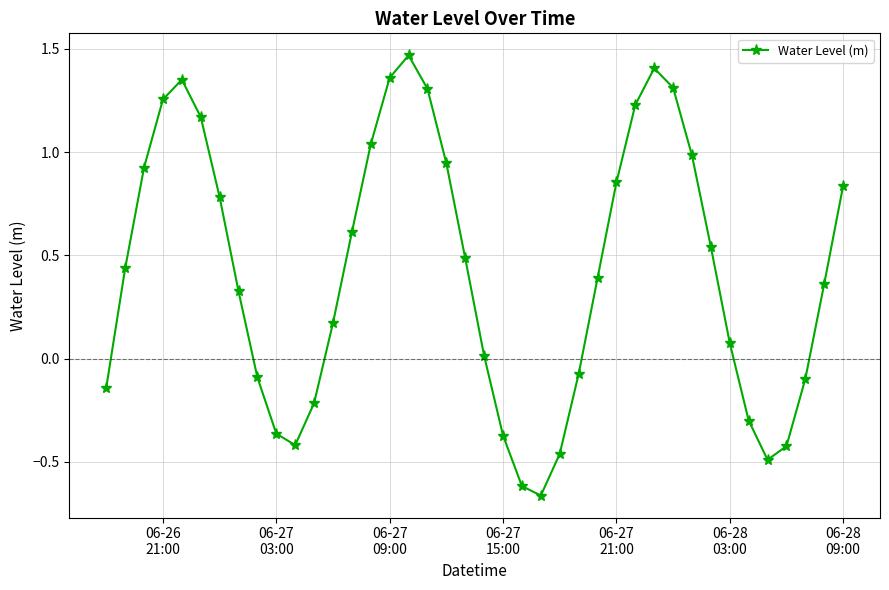

How many points are higher than both their immediate neighbors (excluding endpoints)?

3